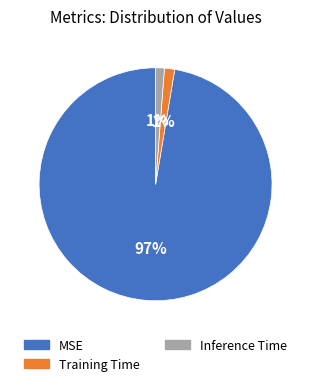

What percentage is the Inference Time slice, to the nearest percent?

1%